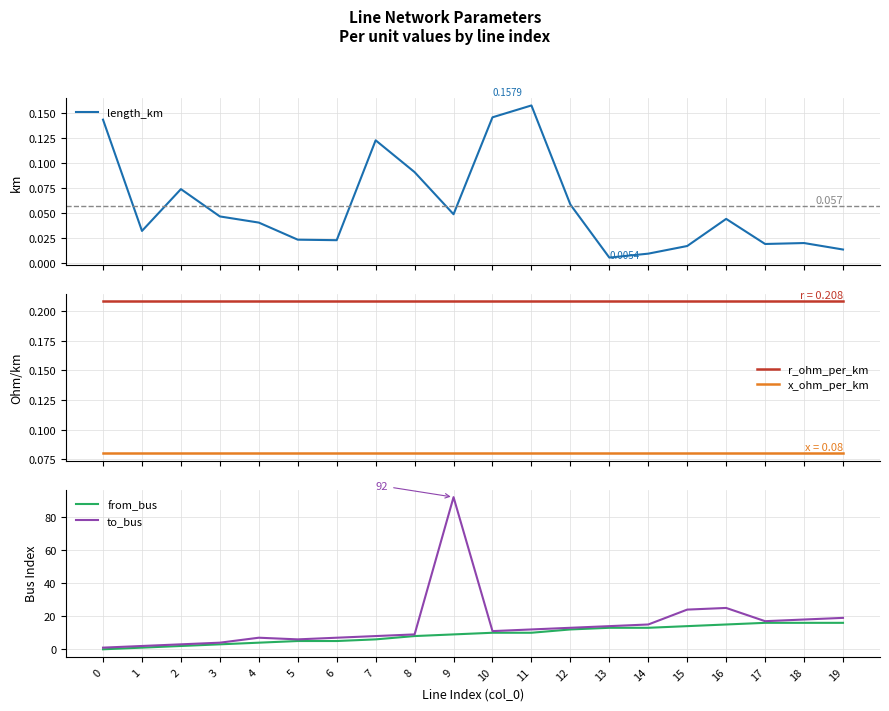

Where do length_km and from_bus first cross each other?

0 and 1